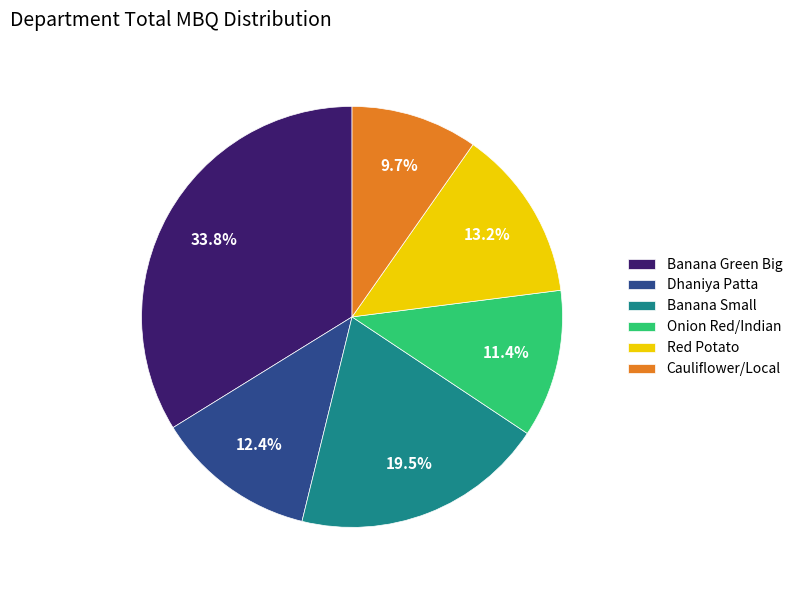

Is there any slice that represents more than half of the pie?

No